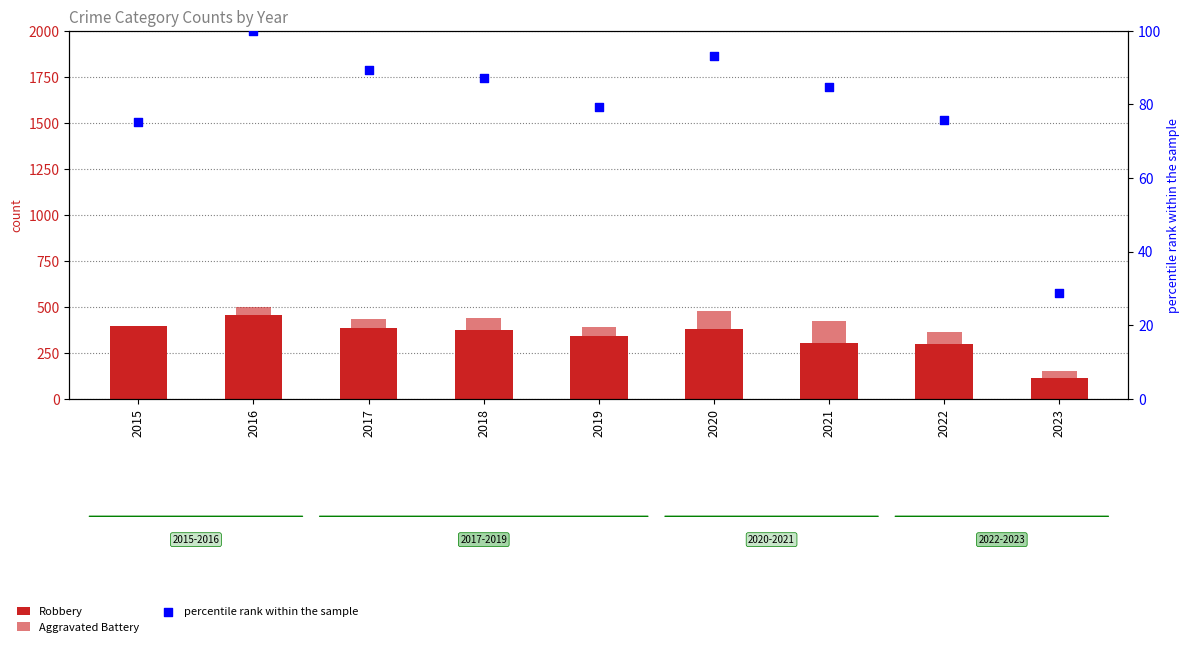

What are all the series names shown in the legend?

Robbery, Aggravated Battery, percentile rank within the sample